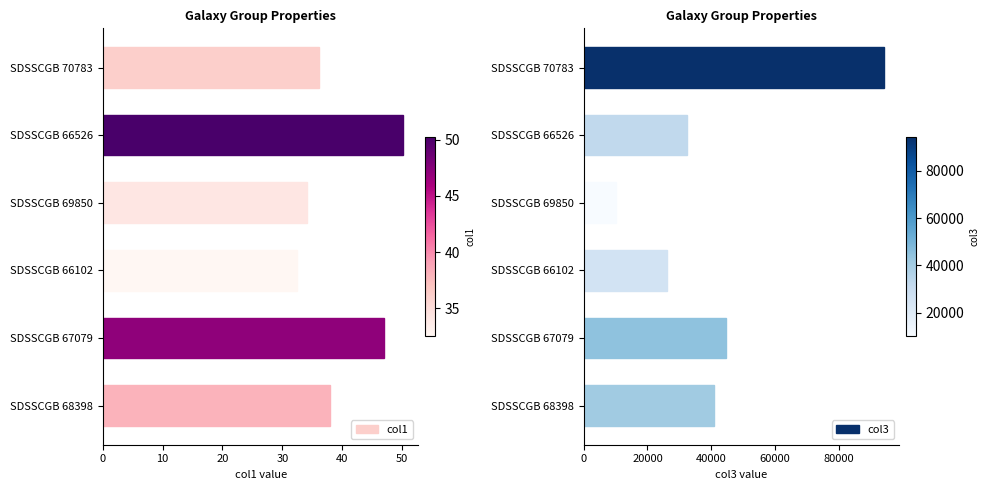

How many bars are there in total?

12